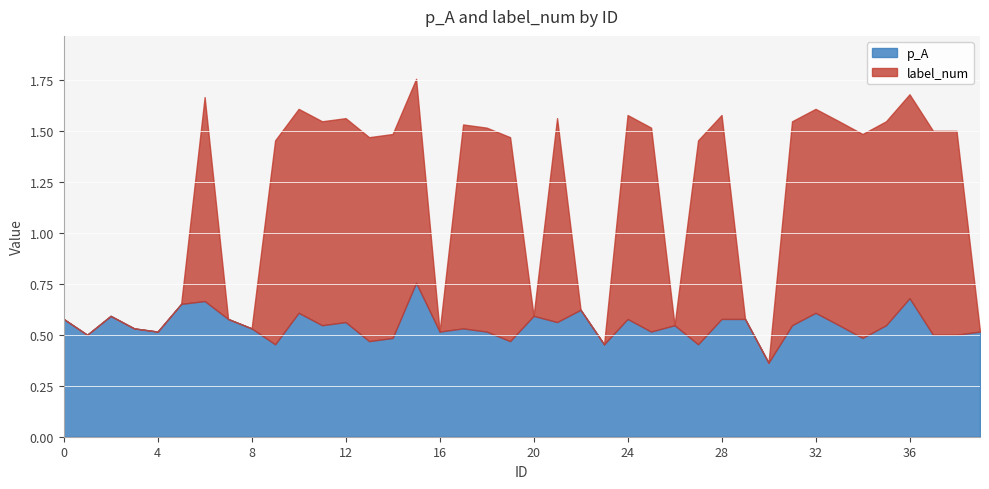

Between which two adjacent categories do p_A and label_num first intersect?

5 and 6